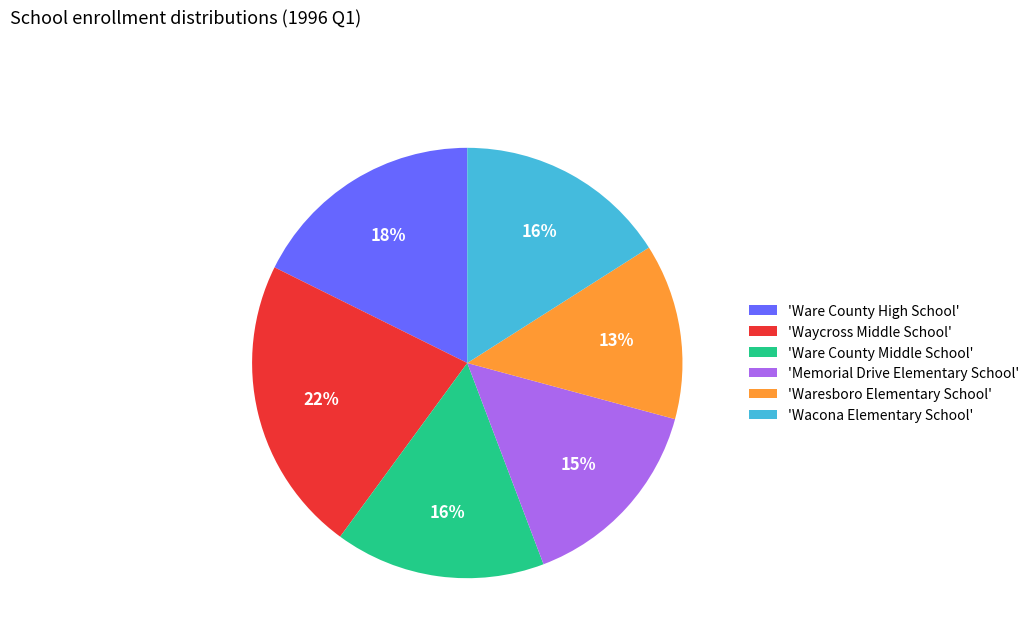

Does any single category account for the majority?

No